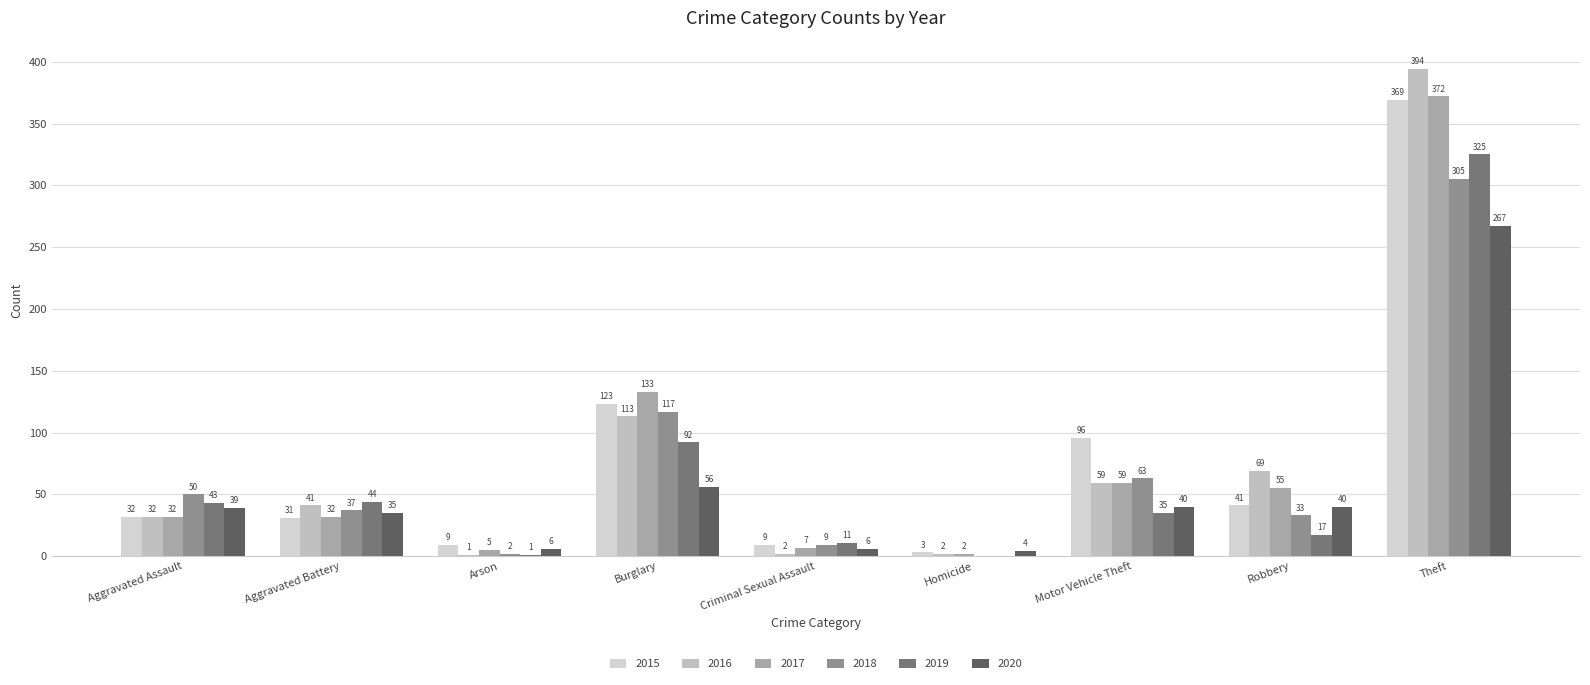

The value of 2018 at Theft is 305. True or false?

True